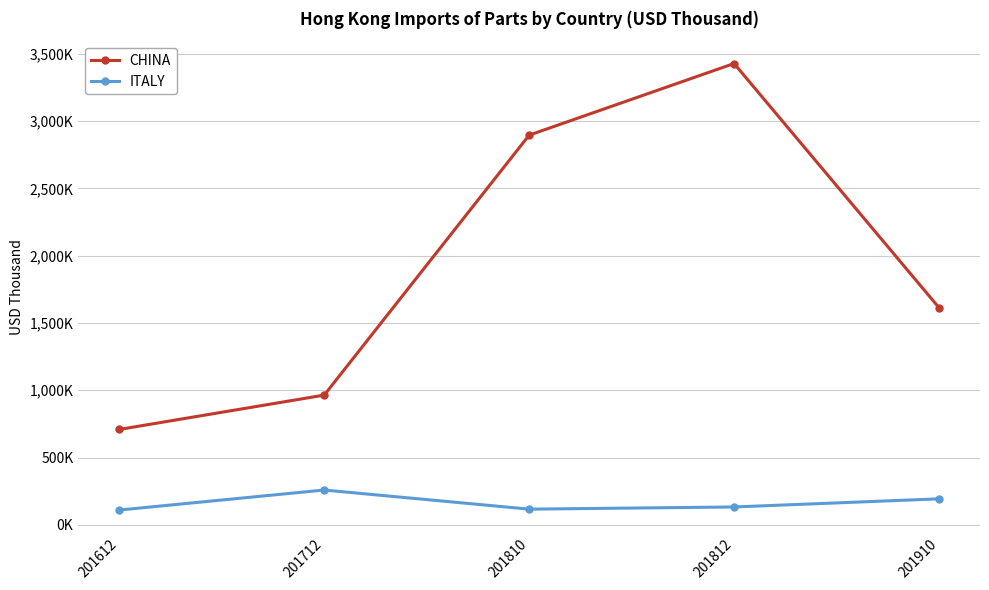

Is this an area chart (filled region under the line)?

No